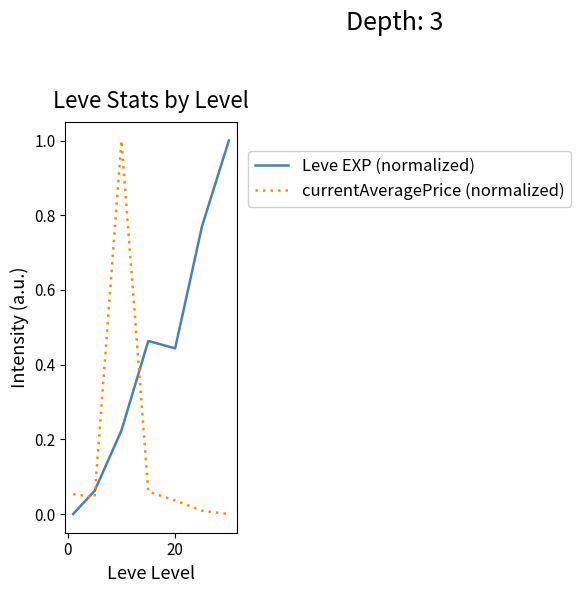

What are all the series names shown in the legend?

Leve EXP (normalized), currentAveragePrice (normalized)